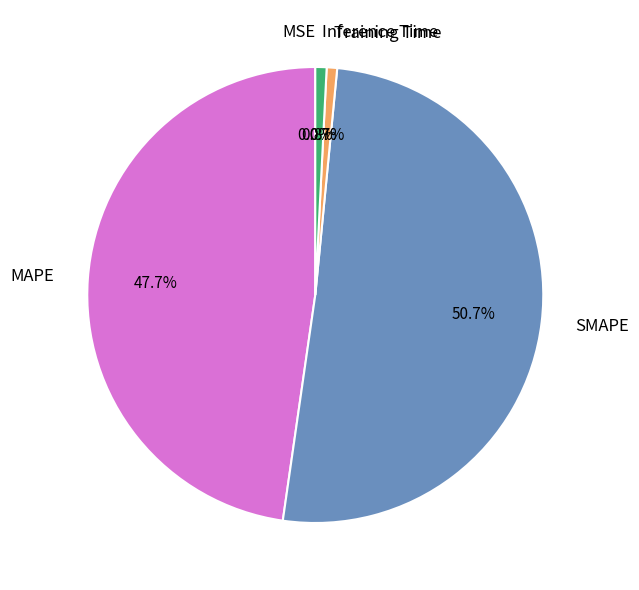

What is the largest slice in the pie chart?

SMAPE